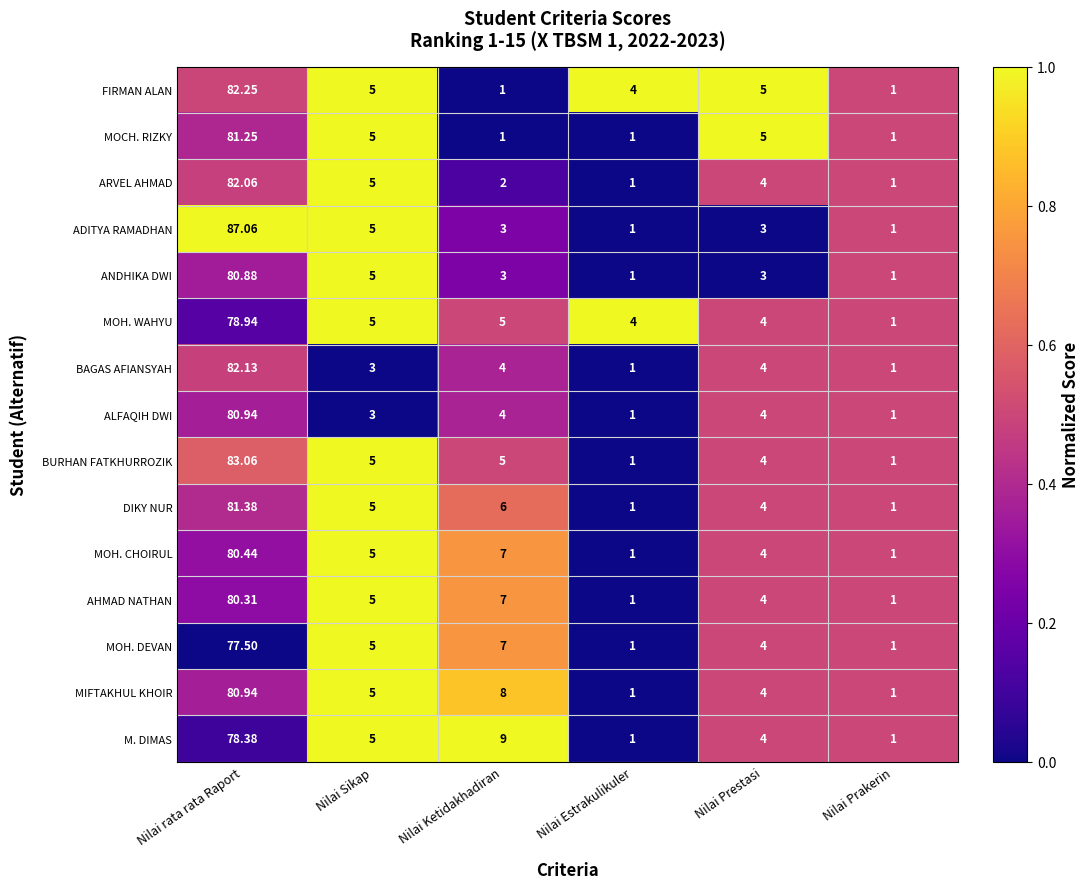

At which label does MOCH. RIZKY first exceed 5?

Nilai rata rata Raport